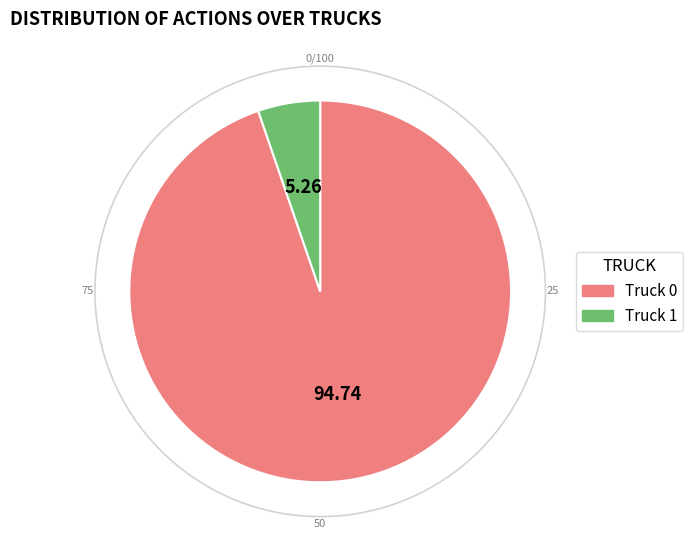

Between Truck 0 and Truck 1, which is larger?

Truck 0